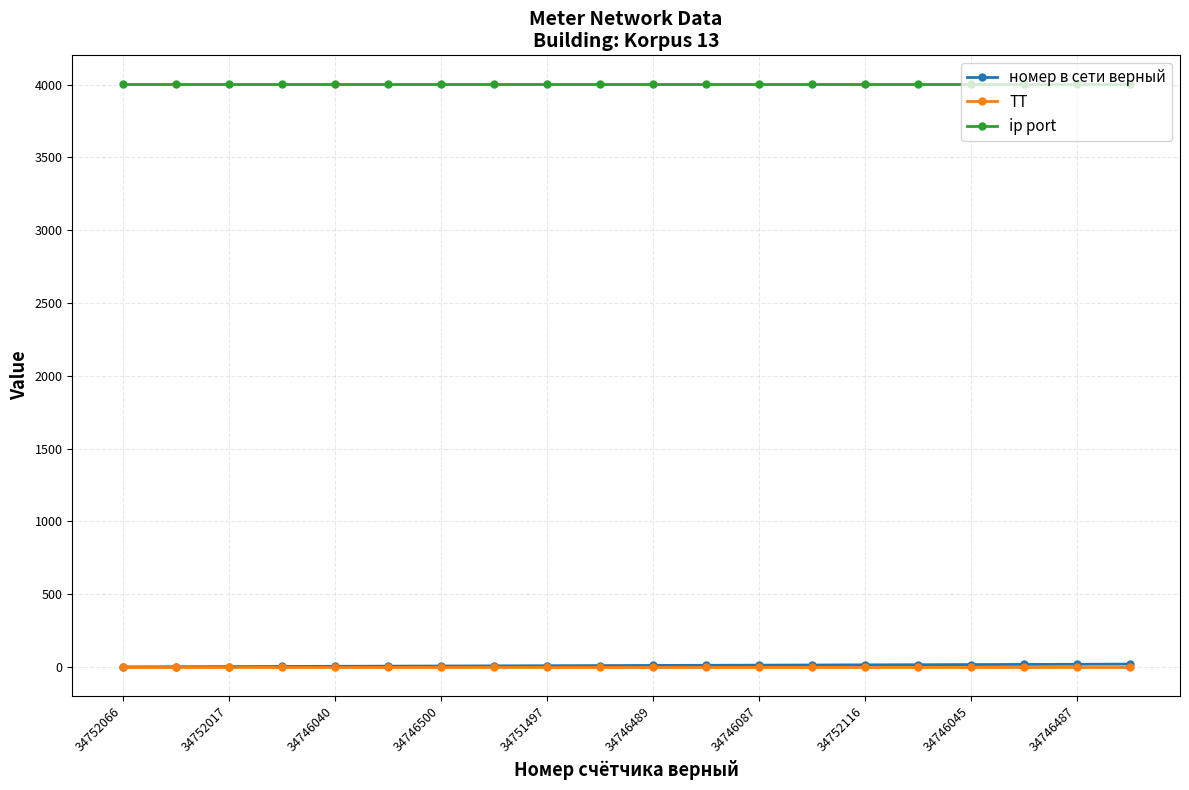

At how many categories does at least one series exceed 3041?

20